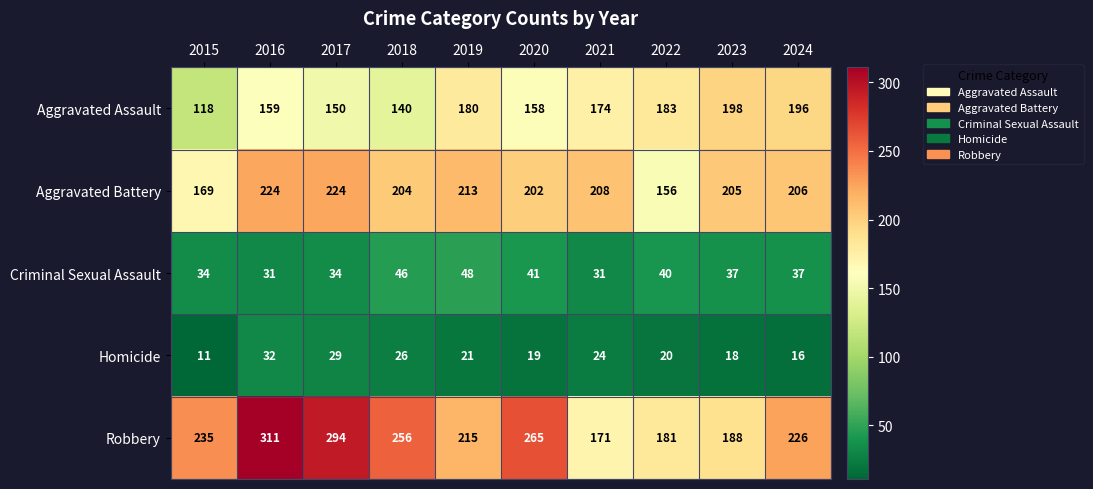

Which series has the widest spread of values?

Robbery